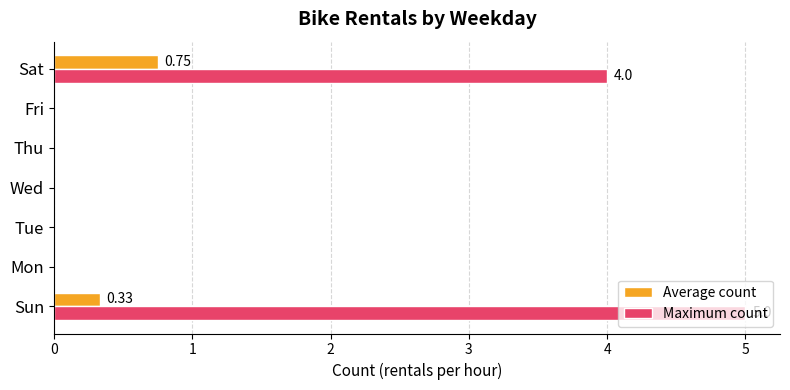

How many Average count values are between 0 and 1?

7